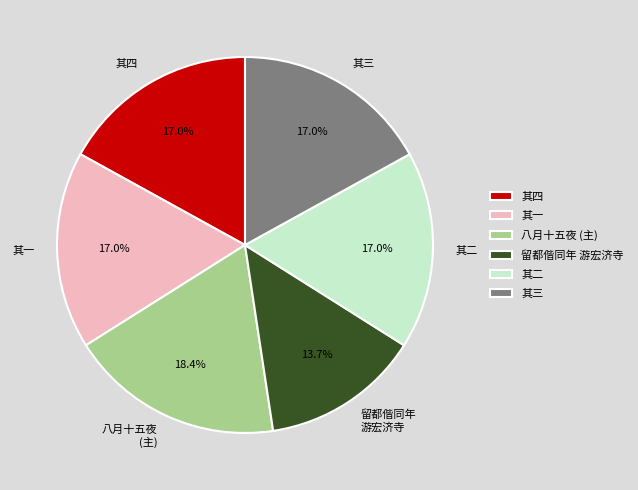

Is 其四 the majority of the pie?

No